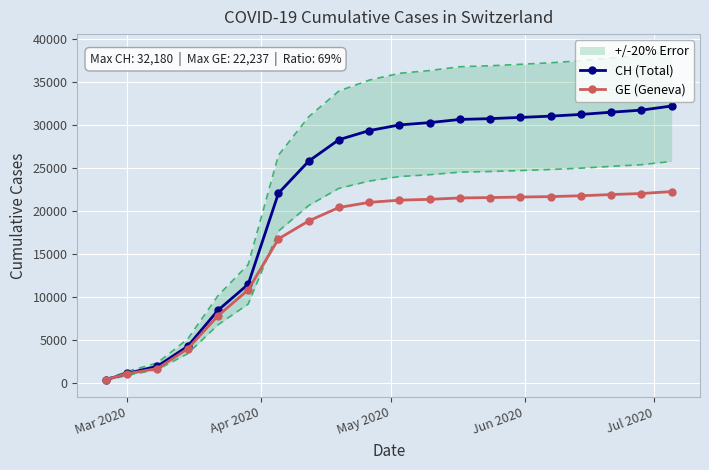

What is the highest value of the CH (Total) series?

32180